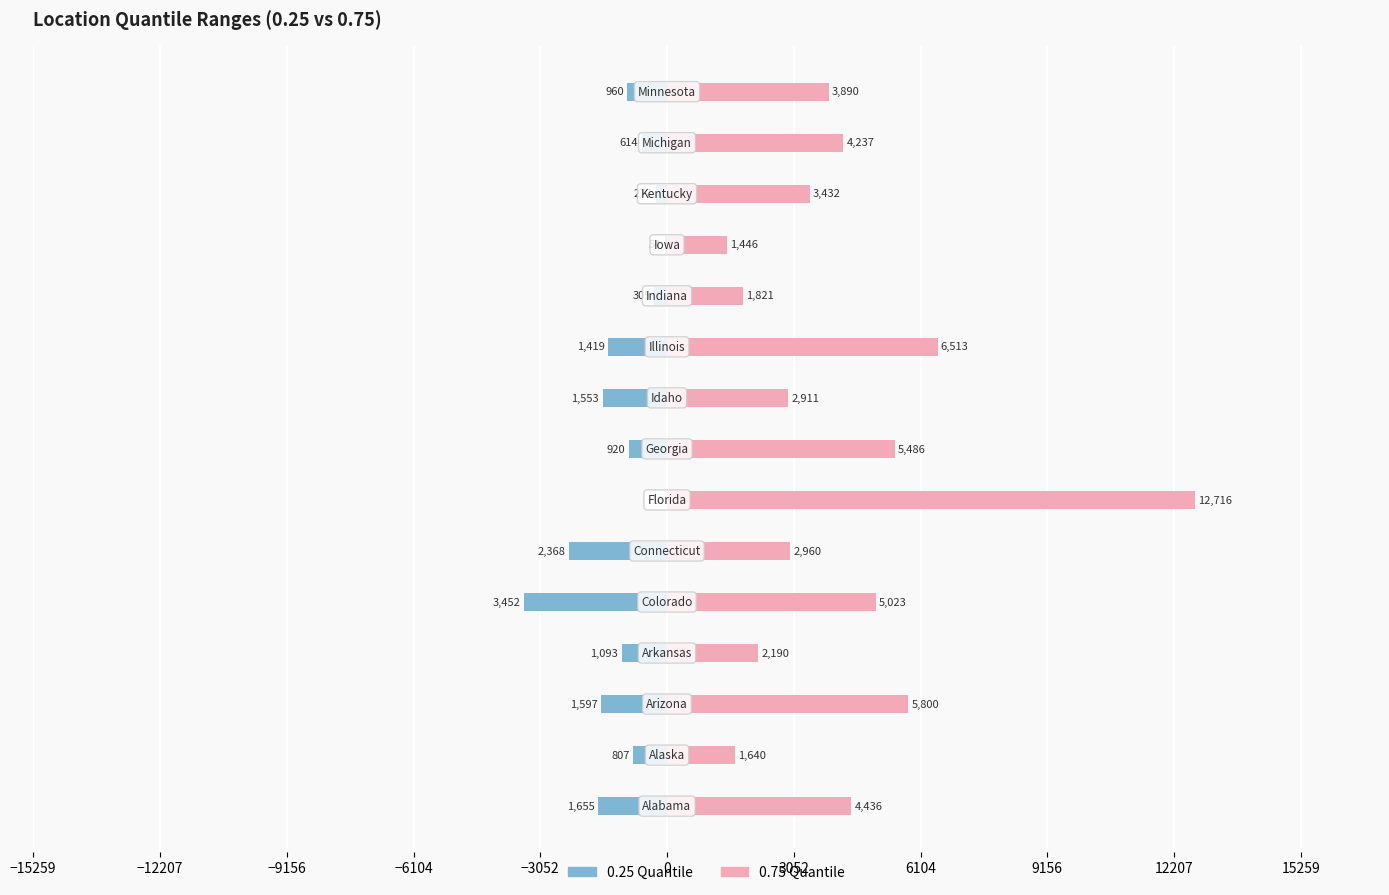

What is the average value of the 0.75 series?

4300